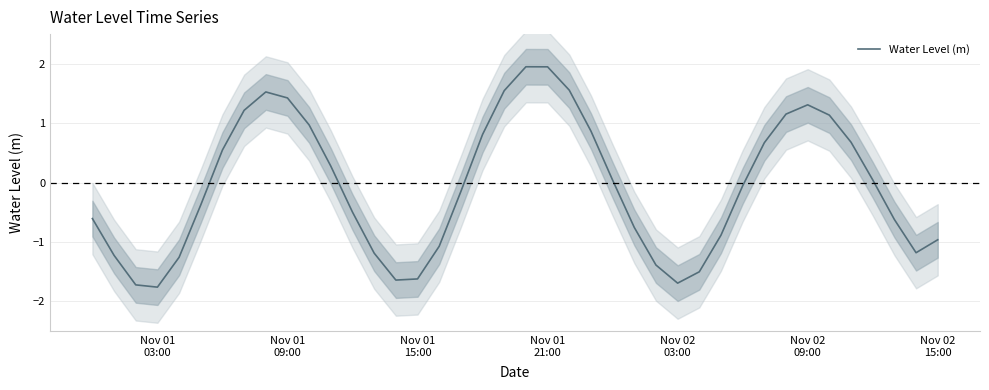

What is the average value?

-0.1